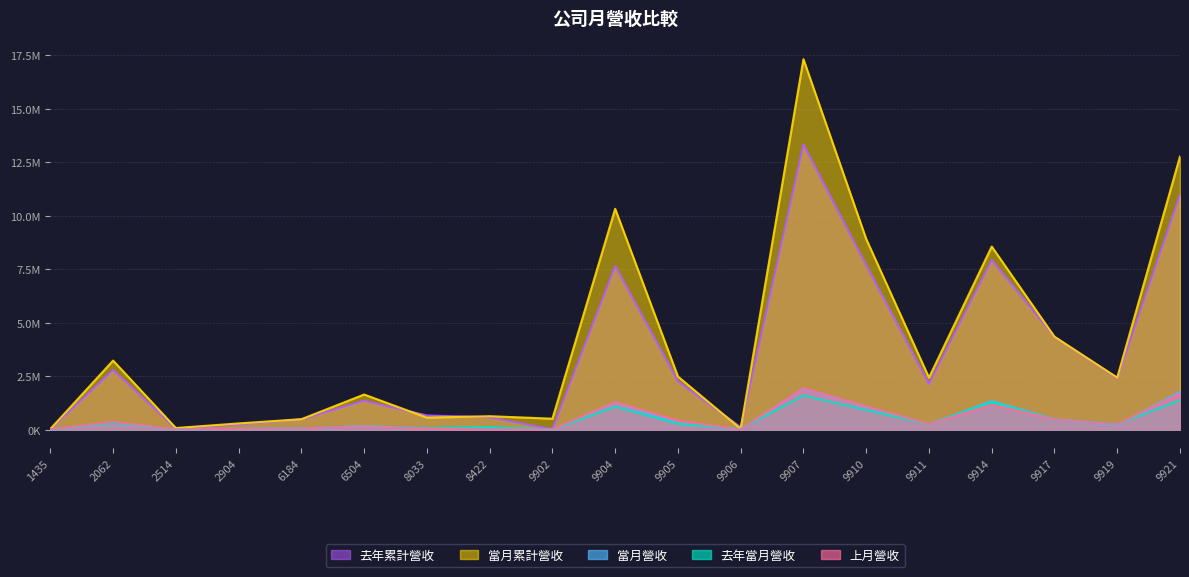

What is the difference between the 去年當月營收 values at 9921 and 2062?

1053257